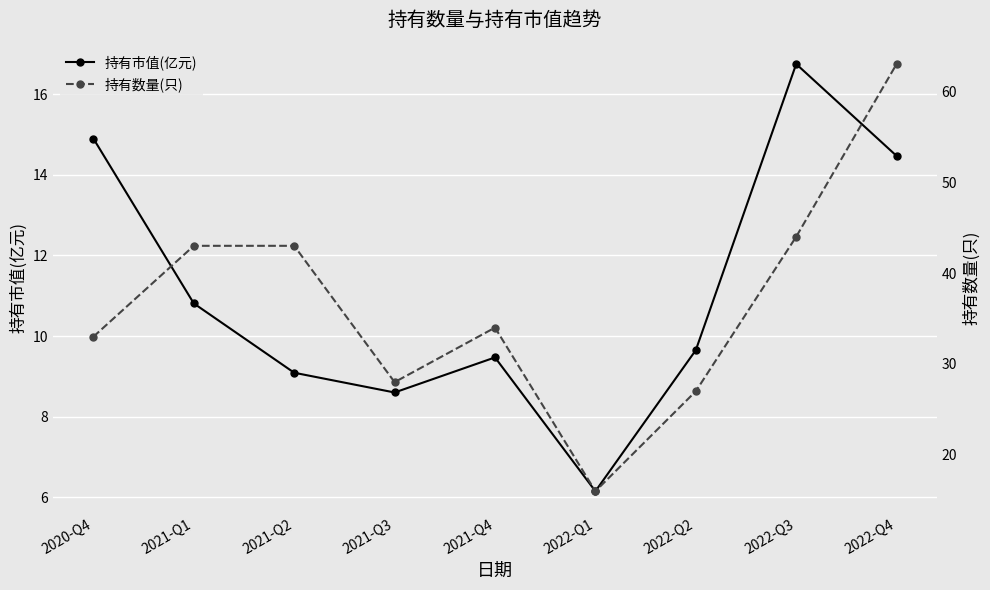

What is the label of the 6th point from the right?

2021-Q3